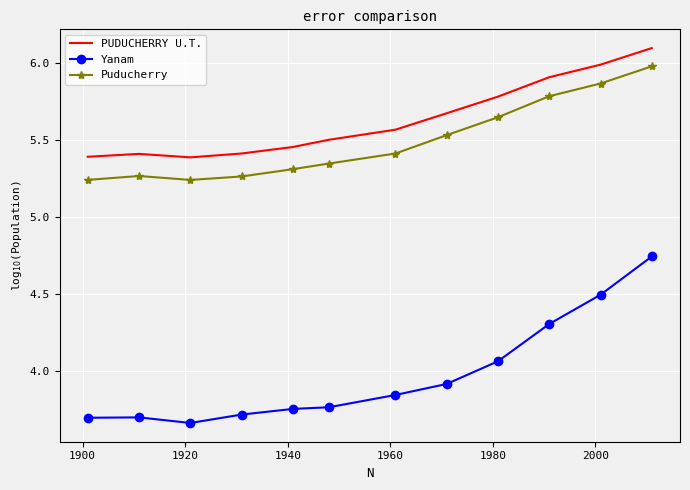

What is the difference between the maximum and minimum values in the PUDUCHERRY U.T. series?

0.7